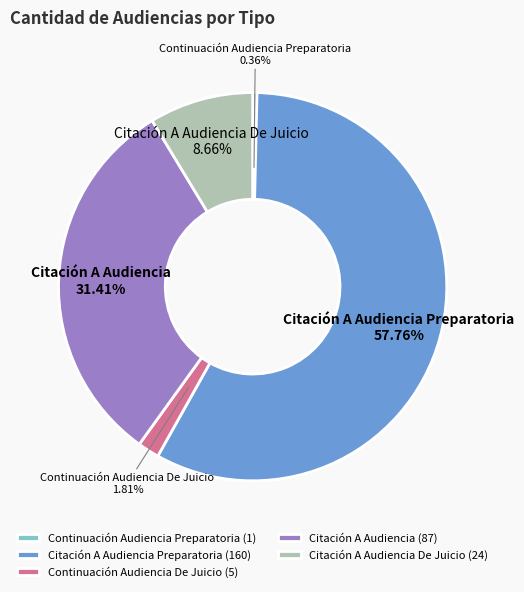

To the nearest percent, what portion does Continuación Audiencia De Juicio represent?

2%